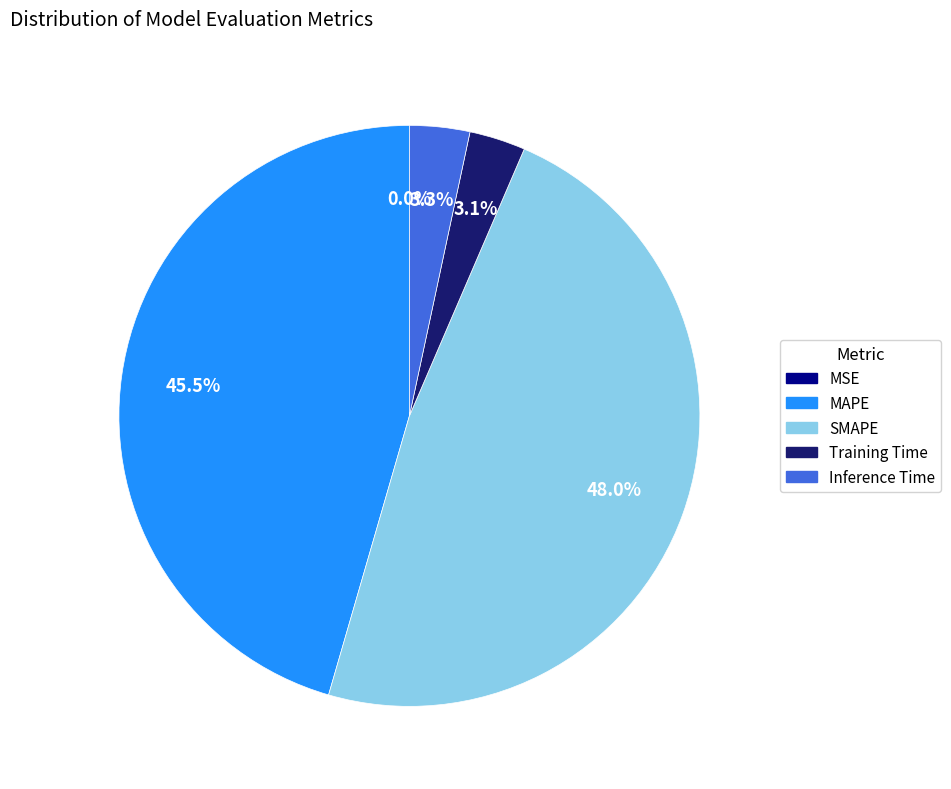

What percentage is NOT represented by MAPE?

54.5%